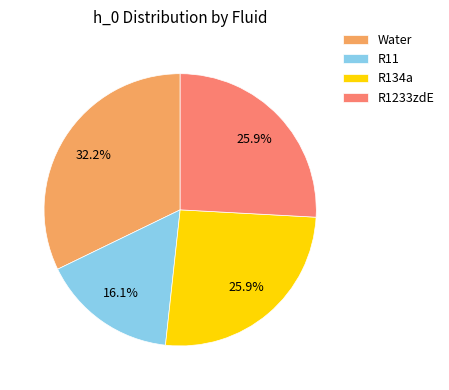

Is there a majority slice in this chart?

No